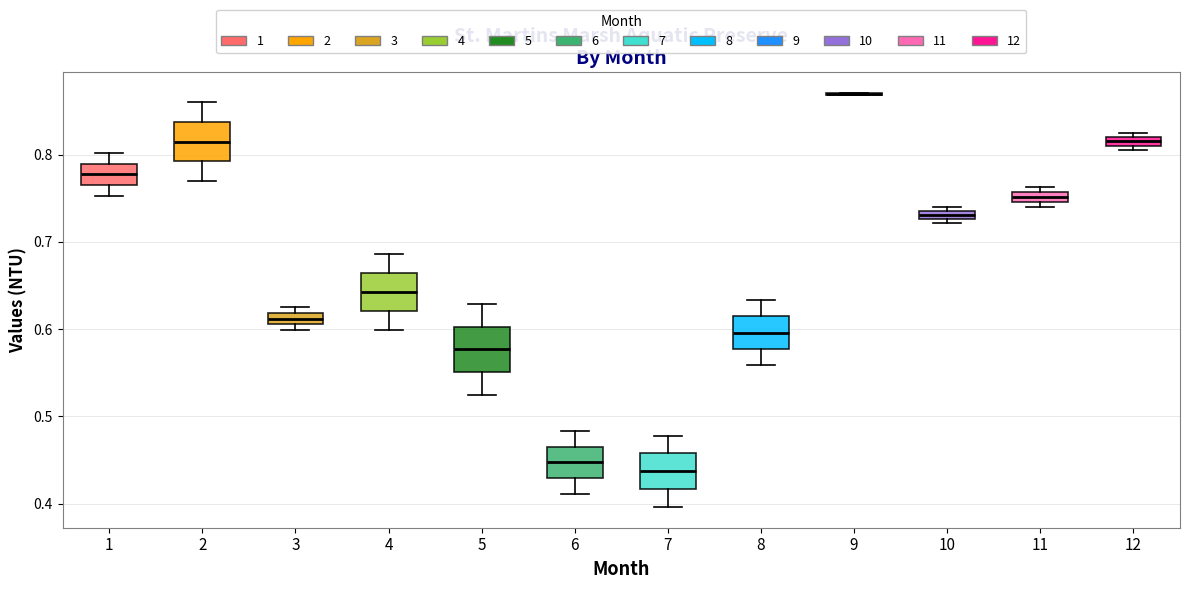

Where is the upper edge of the box at x = 3 on the y-axis? The values are not printed on the chart, so give them approximately, as read against the axis.

0.62